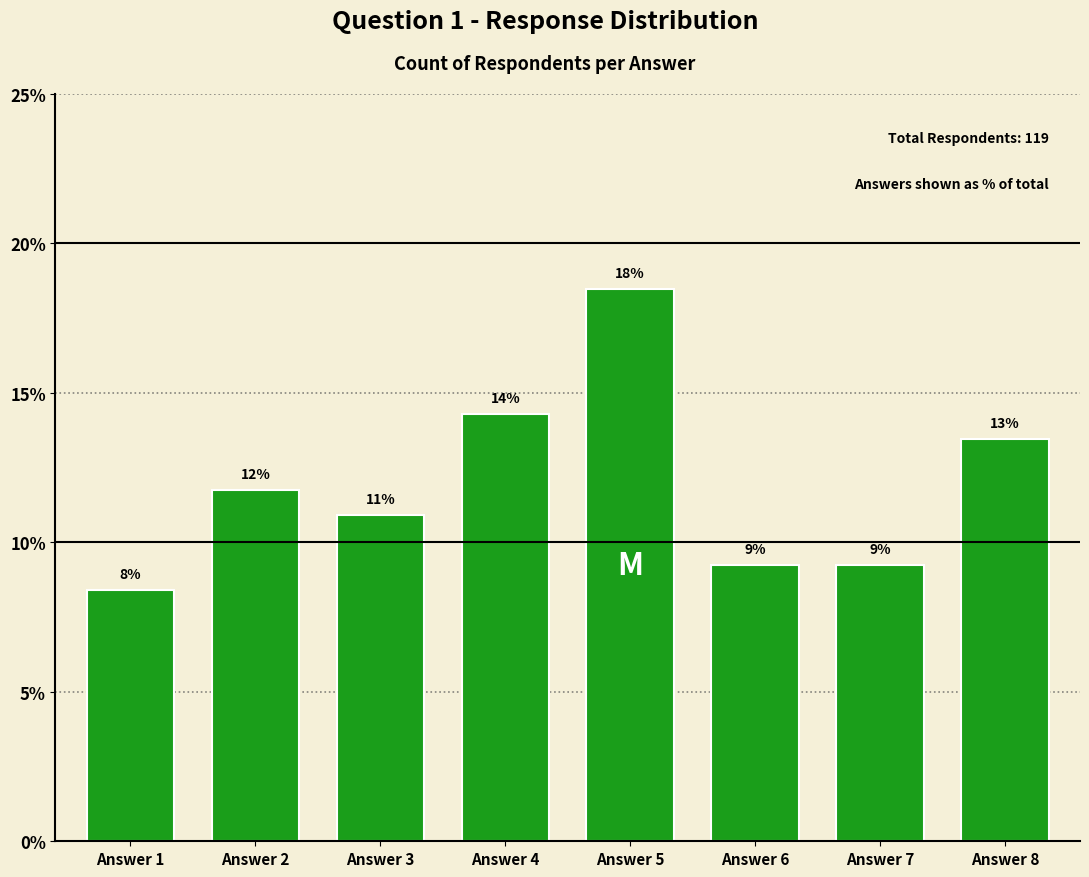

How many bars are there in total?

8